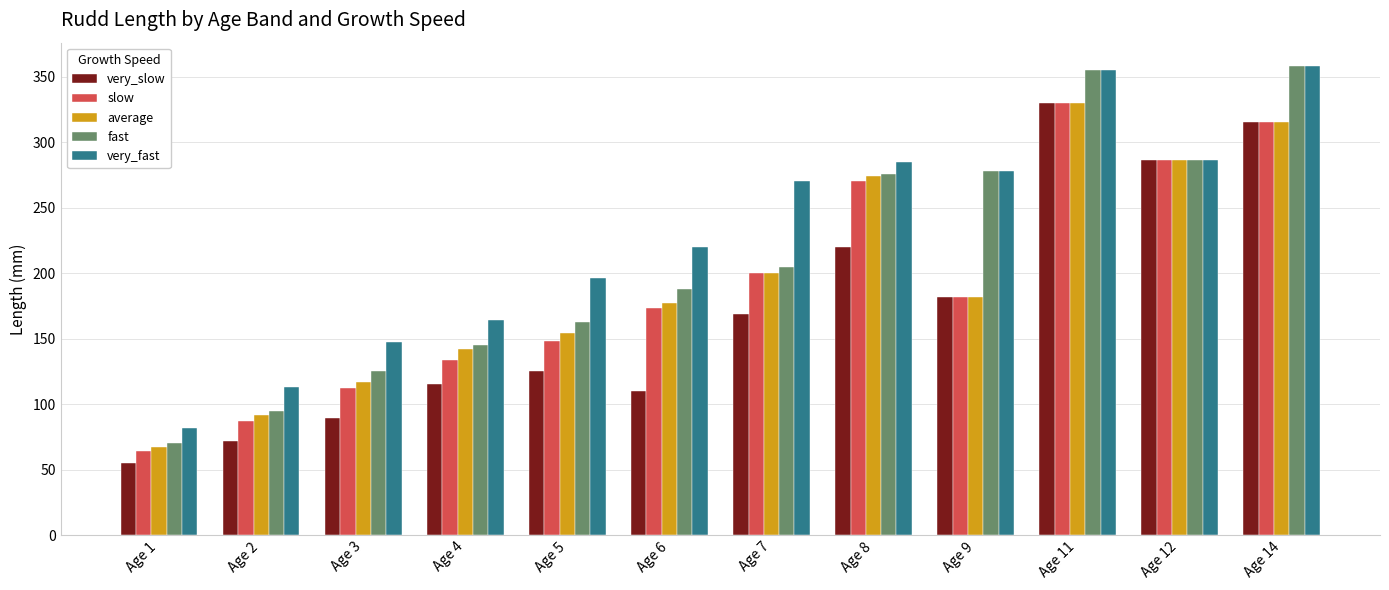

What is the maximum value for very_fast?

358